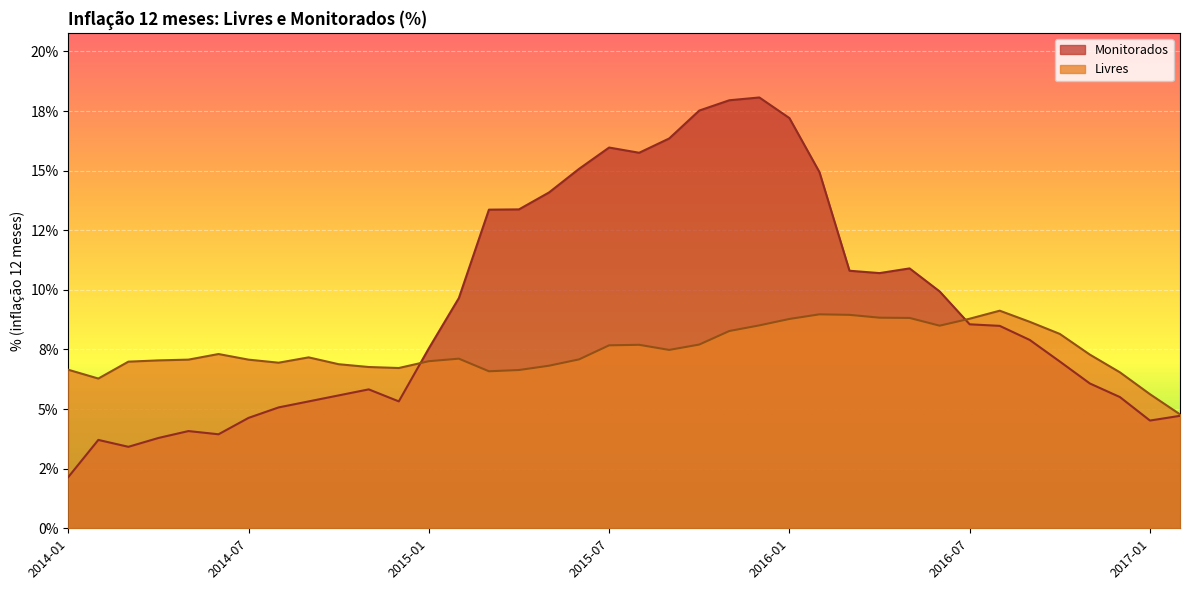

True or false: Livres and Monitorados cross at least once.

True